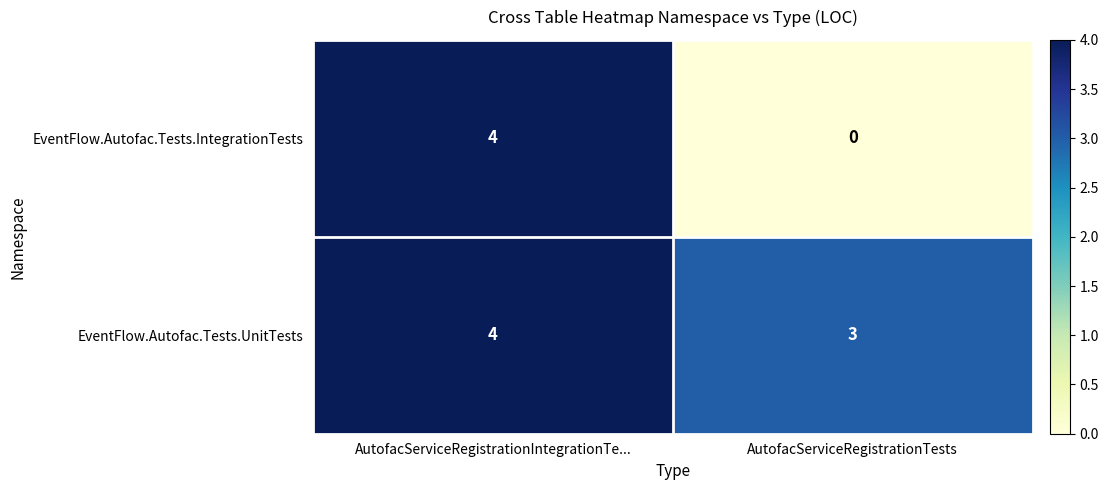

What value does the EventFlow.Autofac.Tests.UnitTests series have at AutofacServiceRegistrationTests?

3